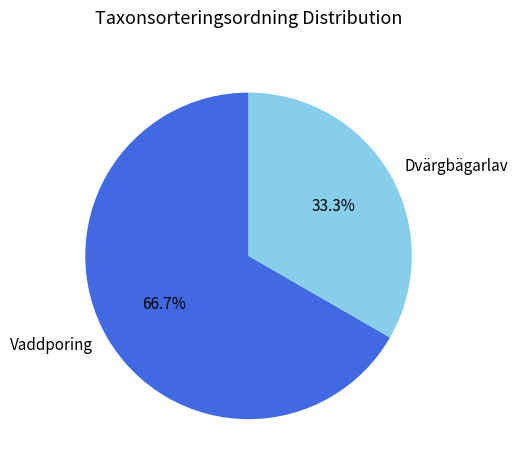

Does any single category account for the majority?

Yes